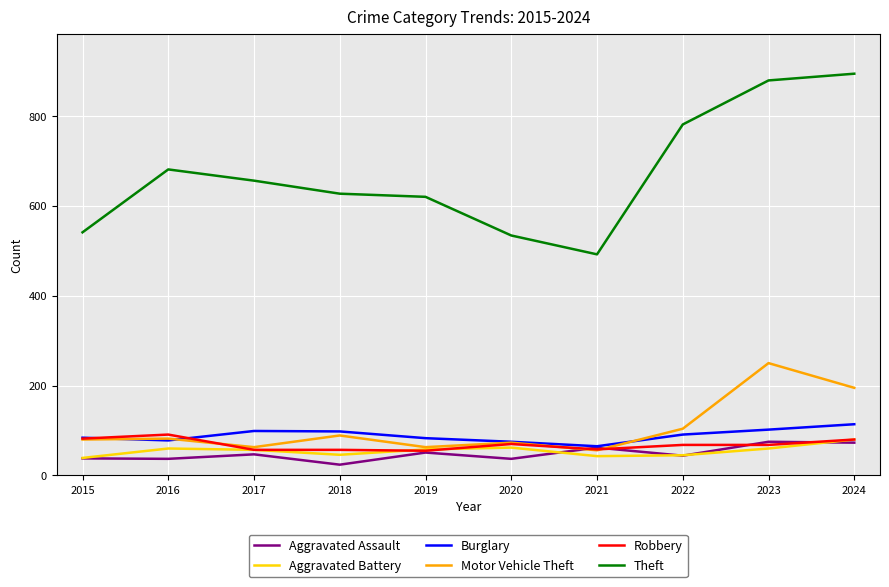

At how many categories does at least one series exceed 799?

2